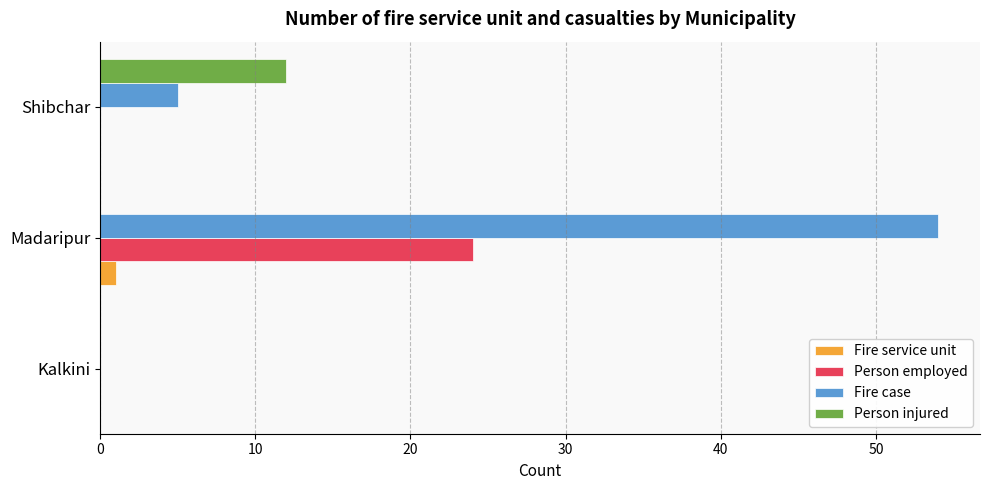

What is the sum of all Person employed values?

24